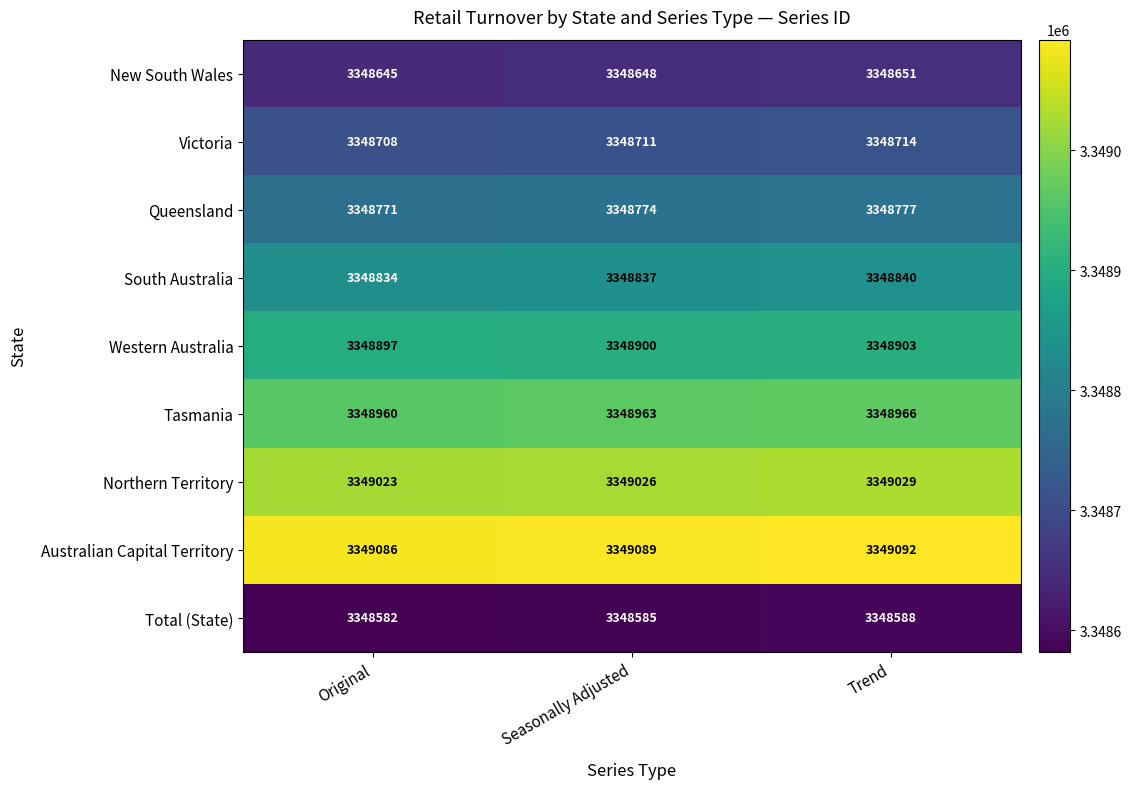

At Original, list the series in order from smallest to largest.

Total (State), New South Wales, Victoria, Queensland, South Australia, Western Australia, Tasmania, Northern Territory, Australian Capital Territory